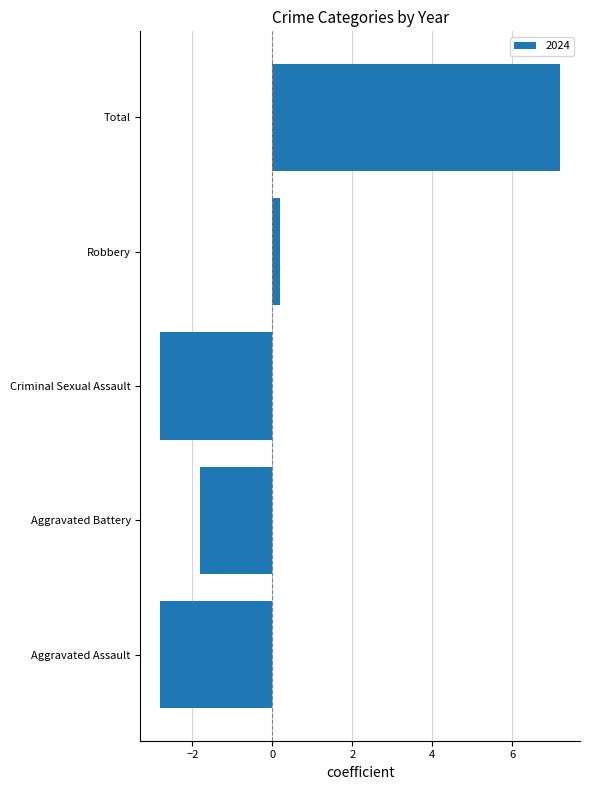

Which has a higher value, Robbery or Criminal Sexual Assault?

Robbery